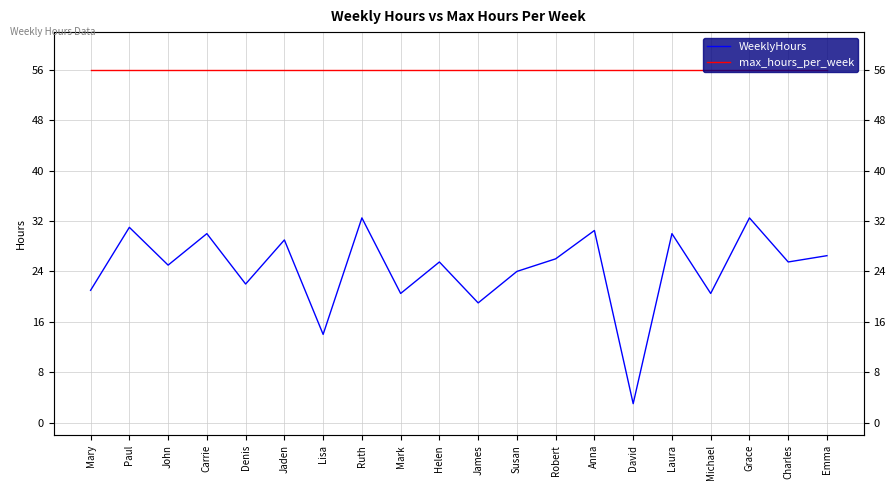

What is the smallest value displayed?

3.0